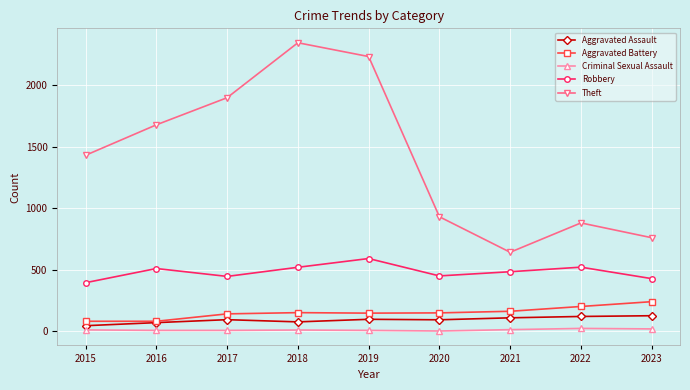

Is this an area chart (filled region under the line)?

No